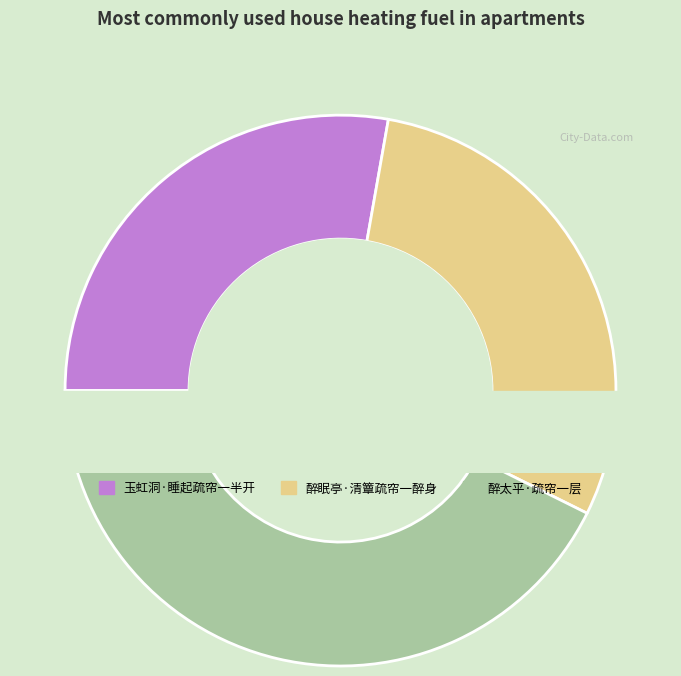

Is there any slice that represents more than half of the pie?

No